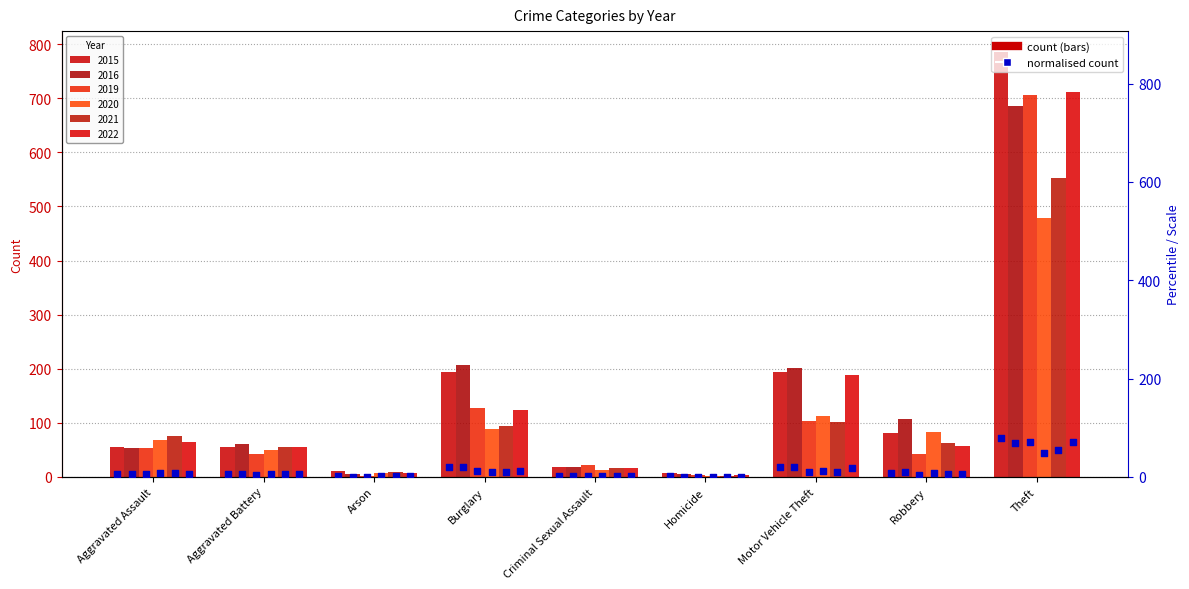

What is the change in value from Burglary to Homicide?

-18.7